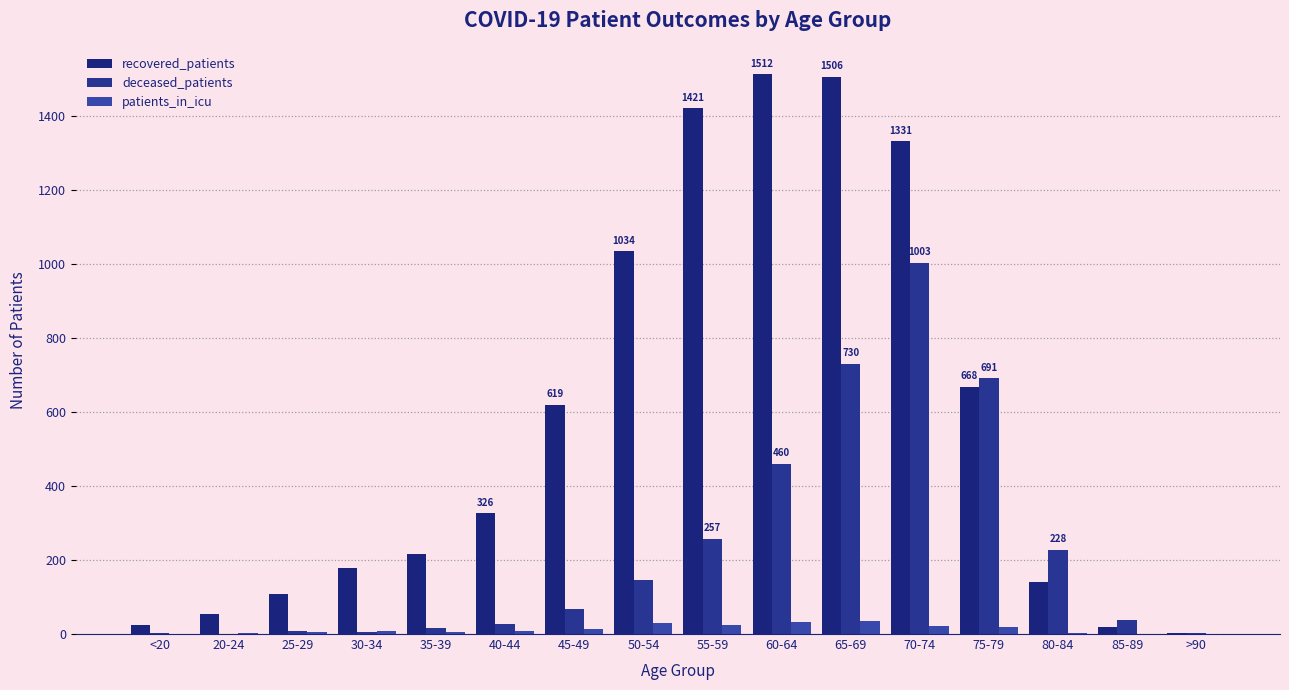

Are the bars grouped side by side (vs. stacked)?

Yes